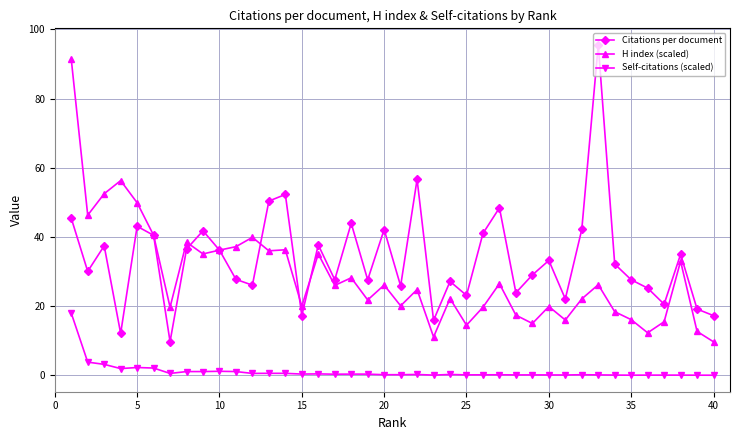

What is the maximum value shown in the chart?

95.5